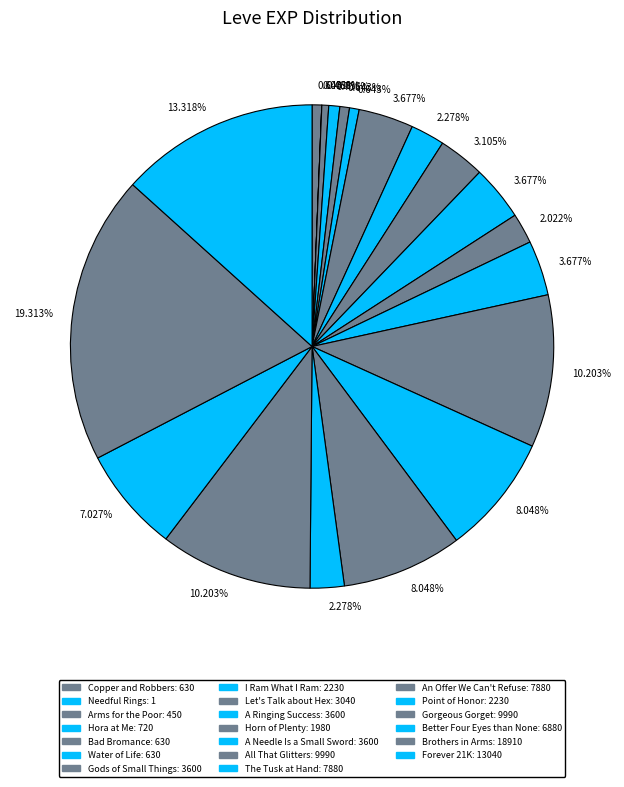

Which slice is the largest?

Brothers in Arms